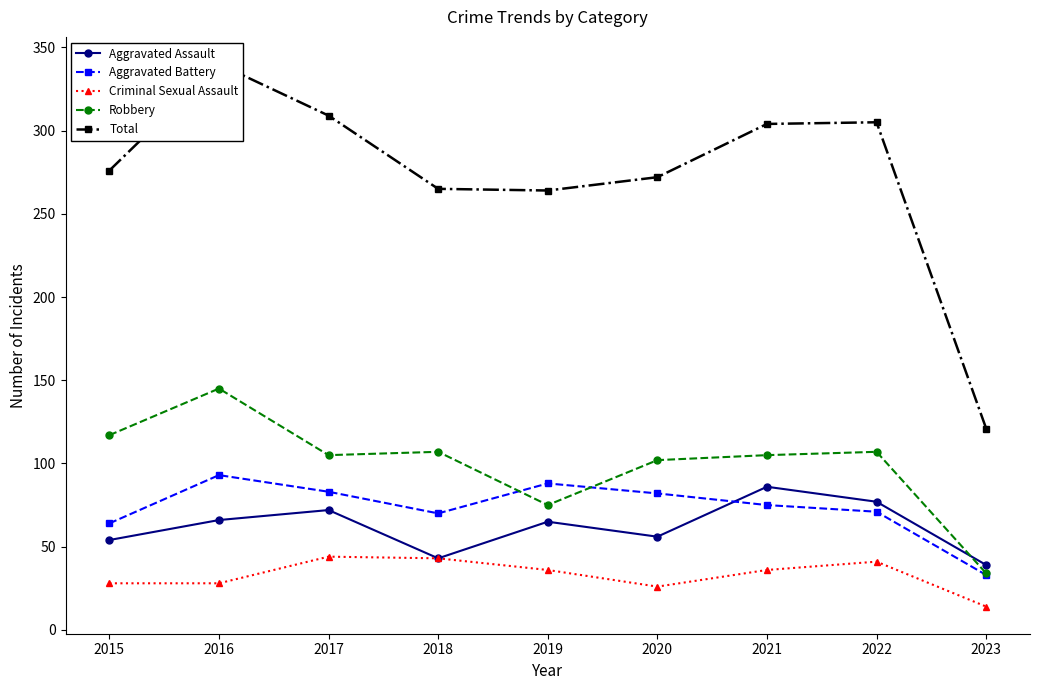

What is the sum of the Total values at 2016 and 2018?

605